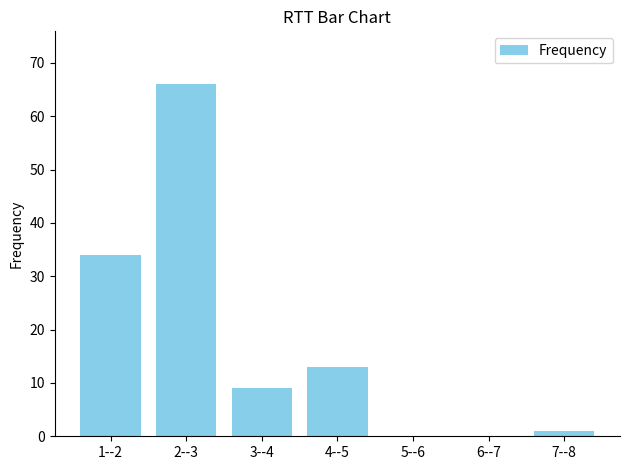

Between 2--3 and 6--7, which is larger?

2--3